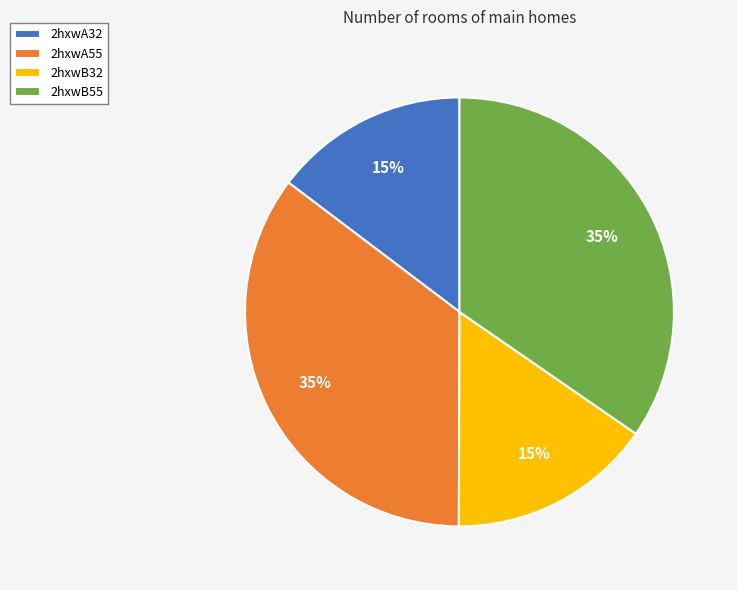

To the nearest percent, what portion does 2hxwB55 represent?

35%